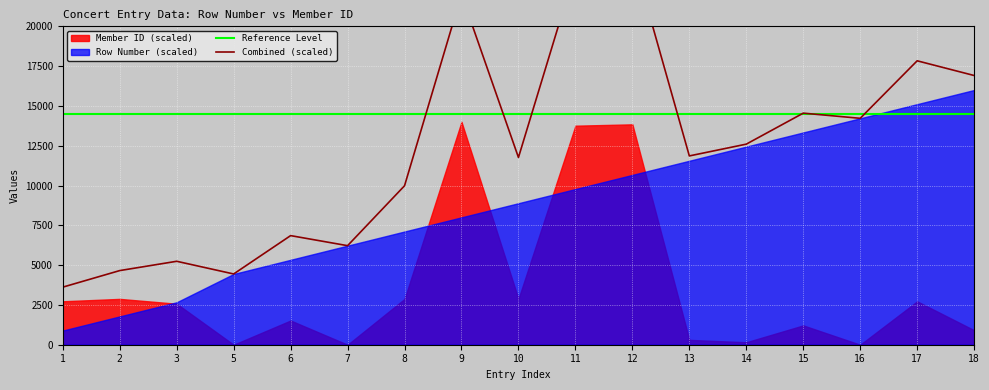

What is the sum of the Reference Level values at 3 and 16?

29000.0